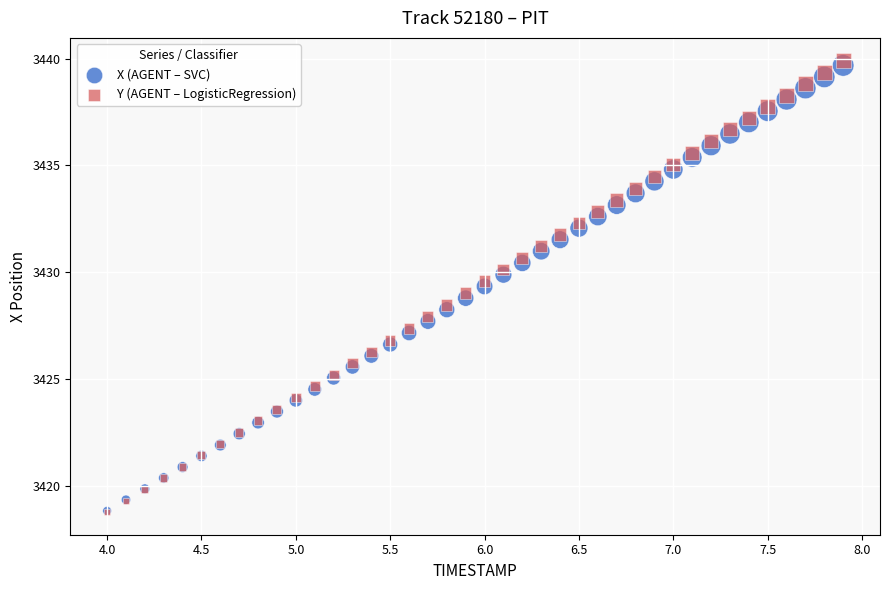

What are all the series names shown in the legend?

X (AGENT – SVC), Y (AGENT – LogisticRegression)